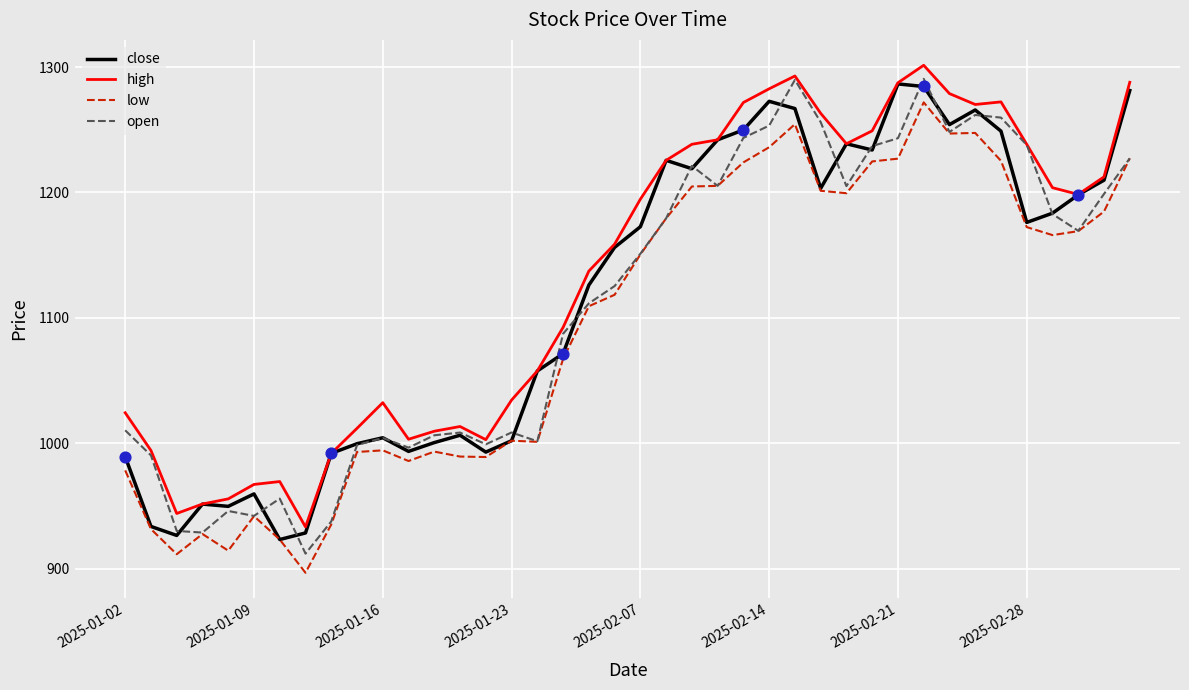

What is the maximum value shown in the chart?

1301.4